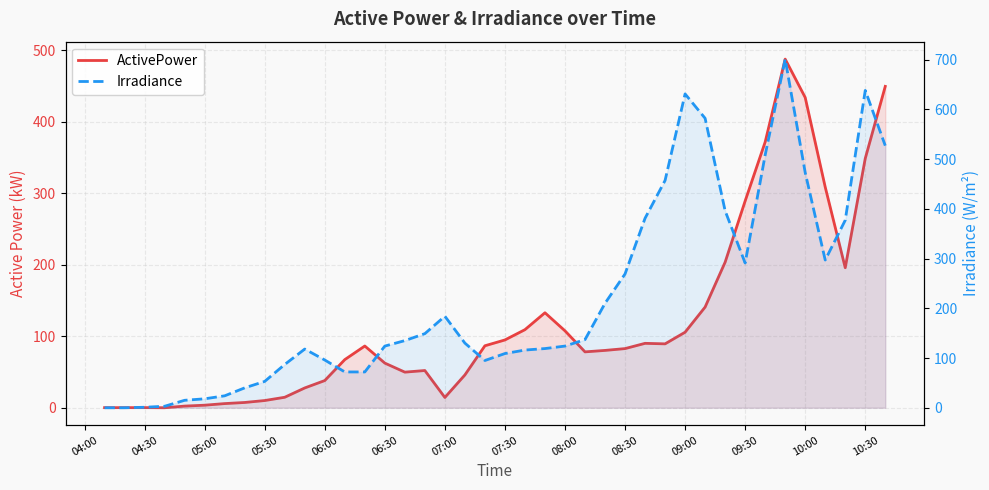

Where do ActivePower and Irradiance first cross each other?

04:30 and 05:00